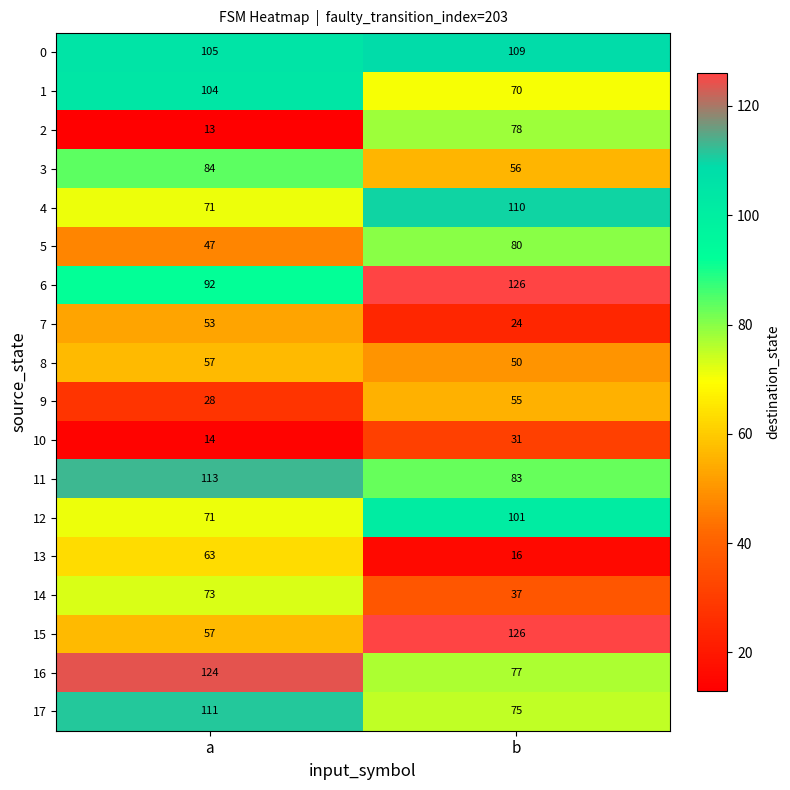

At which label is 13 closest to 39?

b